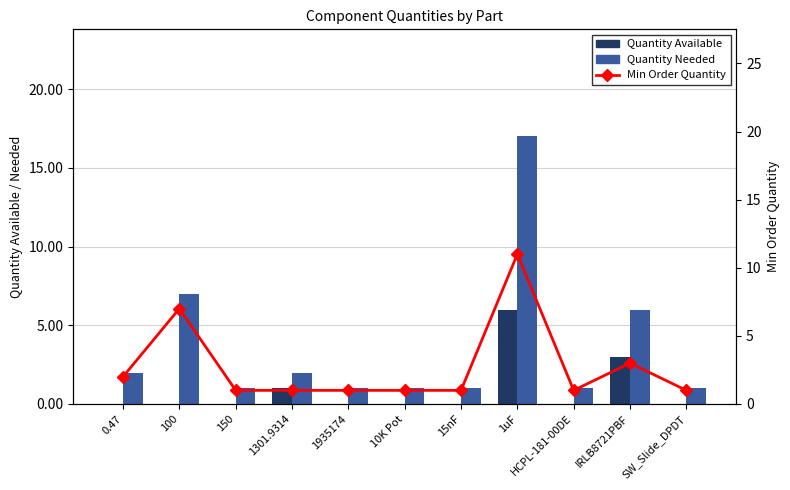

True or false: Min Order Quantity has a value of 1 at 15nF.

True